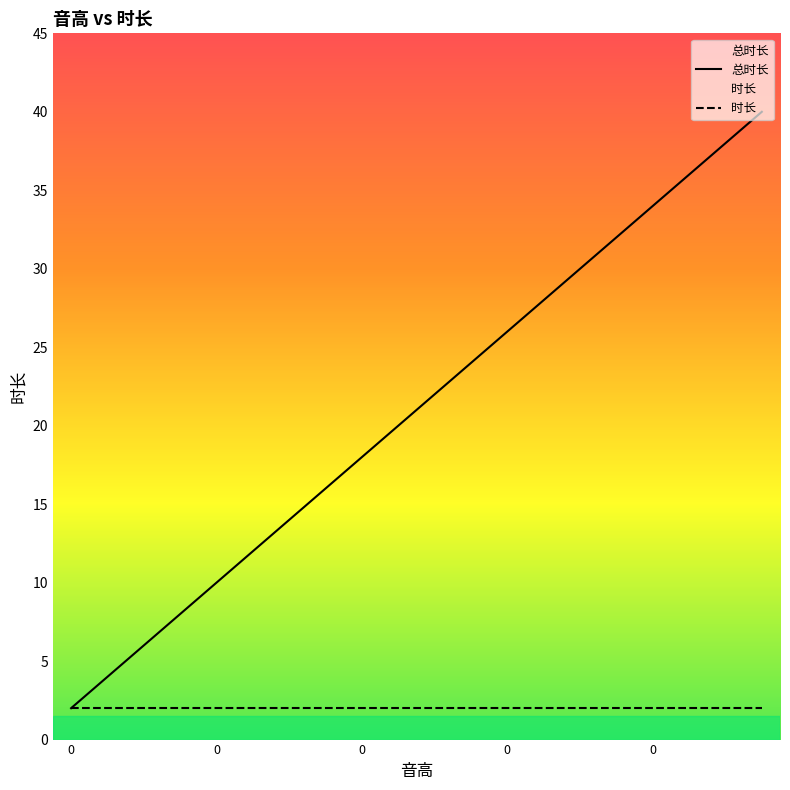

The chart shows a value of 18 at 0. True or false?

True